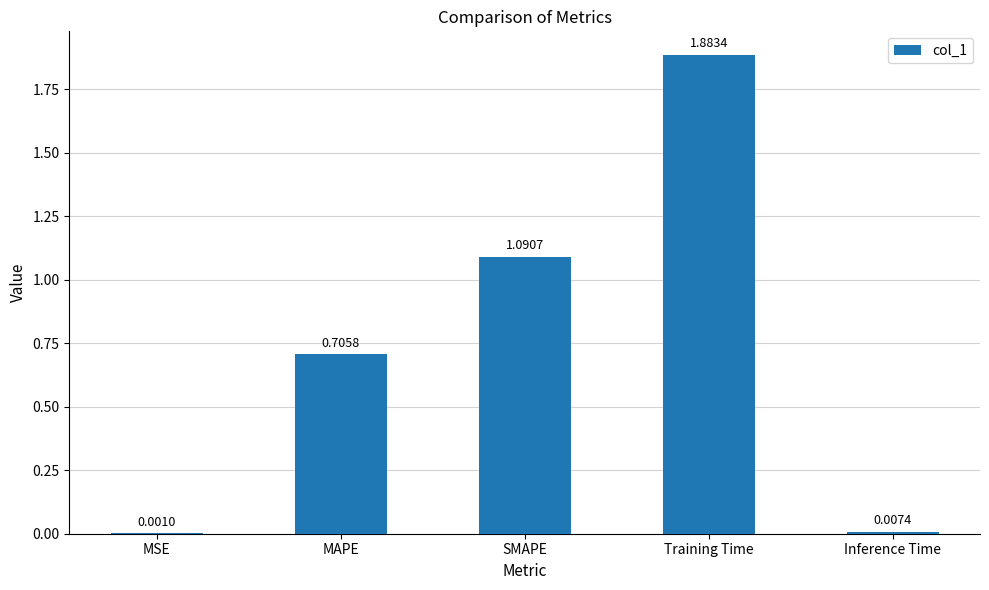

At which category does the chart reach its peak across all series?

Training Time